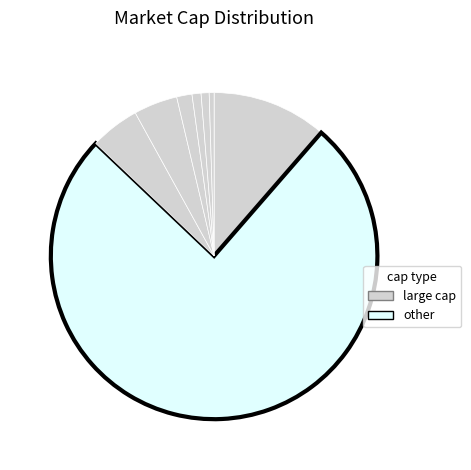

Does any single category account for the majority?

Yes